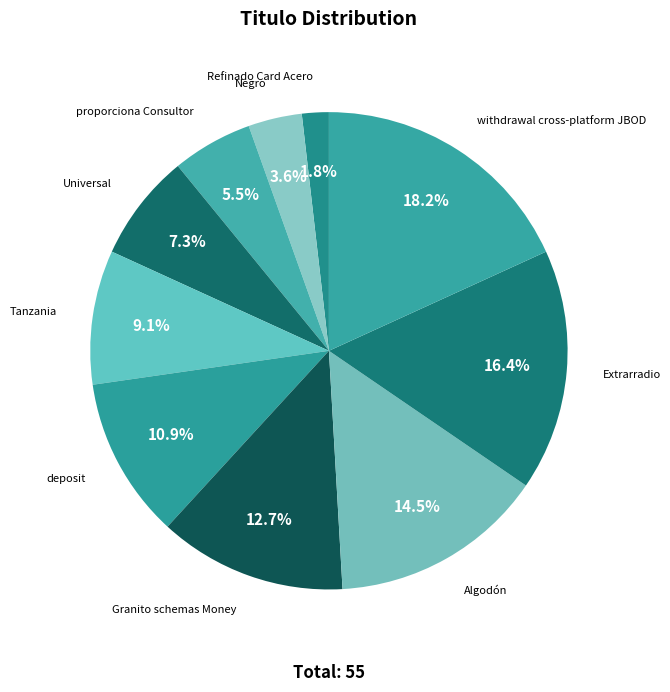

What portion of the pie excludes Refinado Card Acero?

98.2%